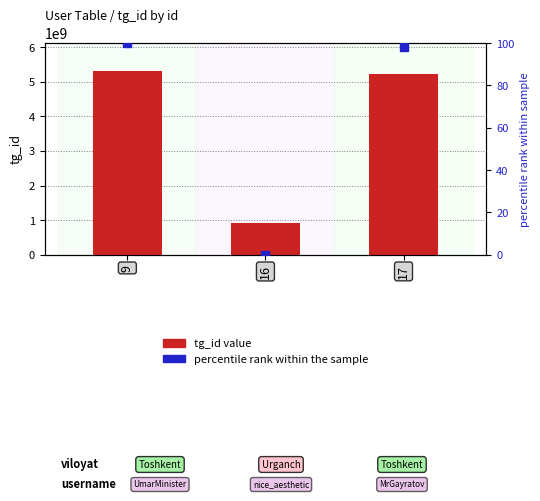

Is it true that tg_id (primary) equals 7254902623.5 at 17?

False